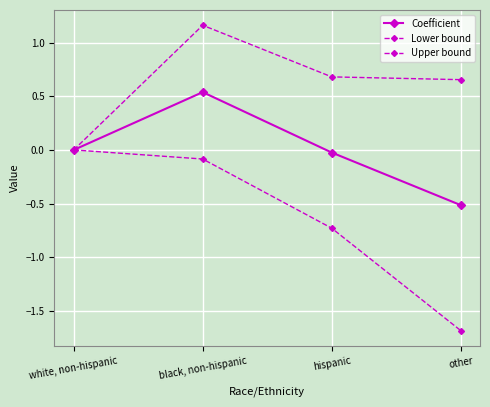

Which has a higher value, black, non-hispanic or white, non-hispanic?

black, non-hispanic